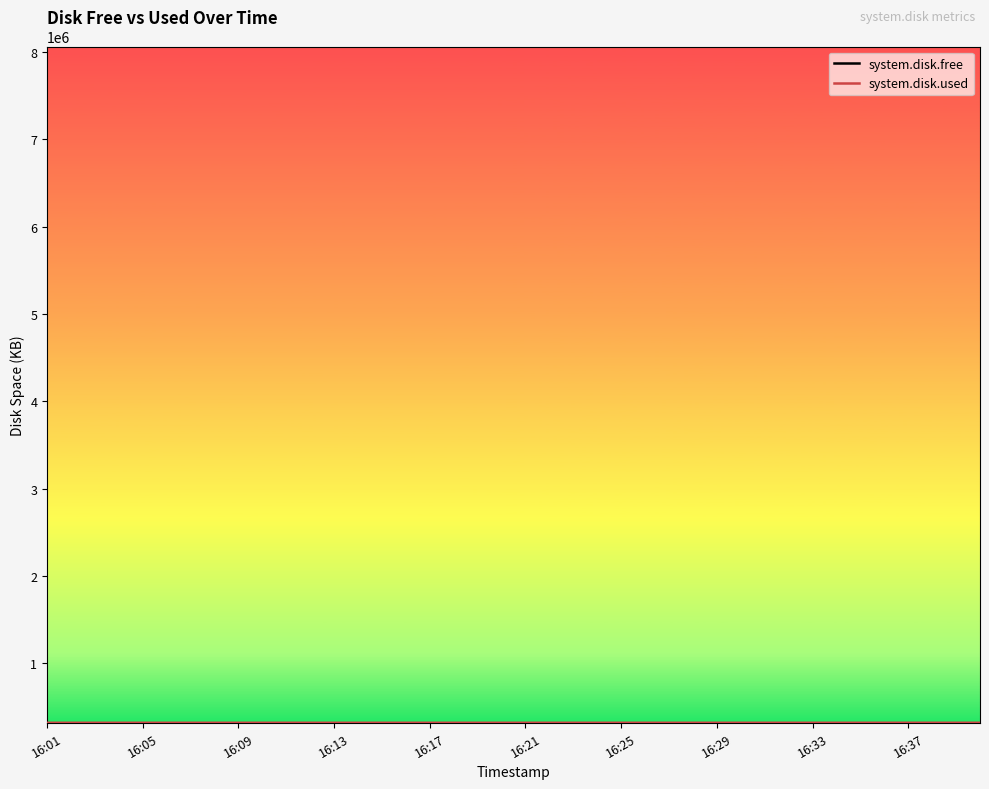

What is the minimum value for system.disk.free?

8060880